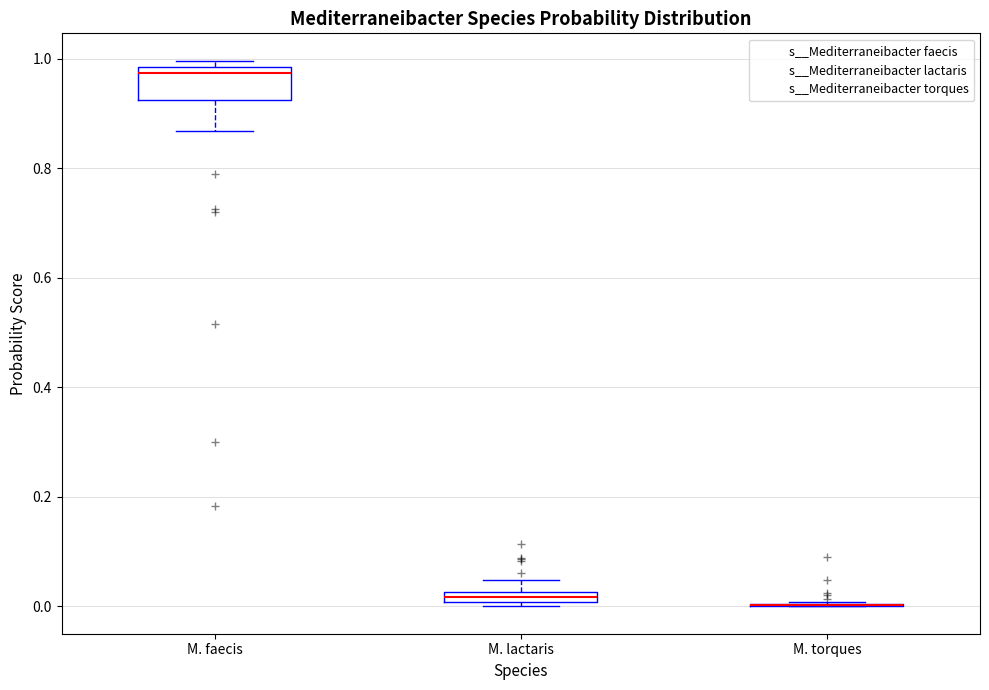

Comparing the boxes themselves (not the whiskers), which one is the tallest?

M. faecis